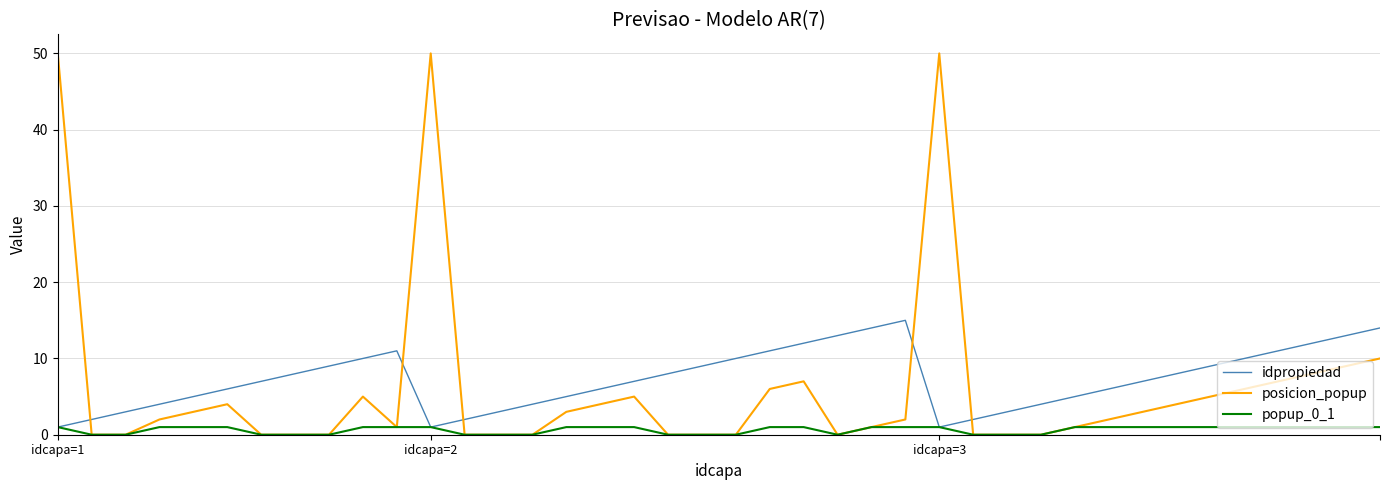

Reading right to left, what are all the values shown in this chart?

idpropiedad: 14	13	12	11	10	9	8	7	6	5	4	3	2	1	15	14	13	12	11	10	9	8	7	6	5	4	3	2	1	11	10	9	8	7	6	5	4	3	2	1
posicion_popup: 10	9	8	7	6	5	4	3	2	1	0	0	0	50	2	1	0	7	6	0	0	0	5	4	3	0	0	0	50	1	5	0	0	0	4	3	2	0	0	50
popup_0_1: 1	1	1	1	1	1	1	1	1	1	0	0	0	1	1	1	0	1	1	0	0	0	1	1	1	0	0	0	1	1	1	0	0	0	1	1	1	0	0	1